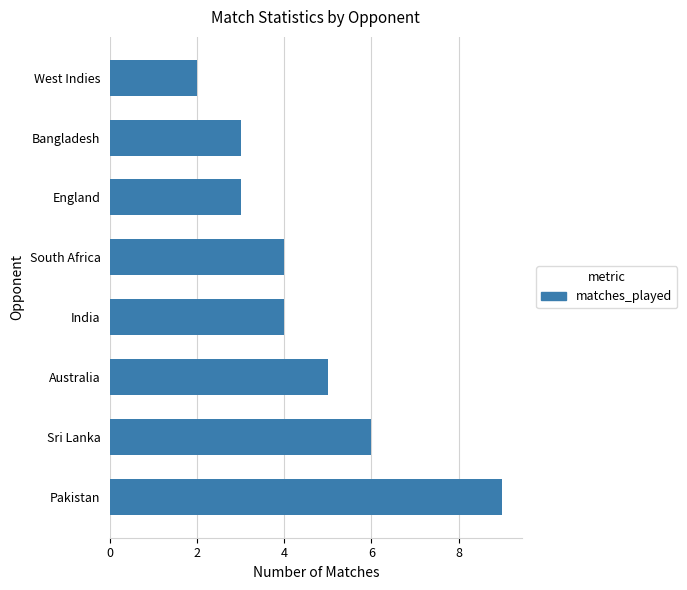

Which category has the lowest value across all series?

West Indies